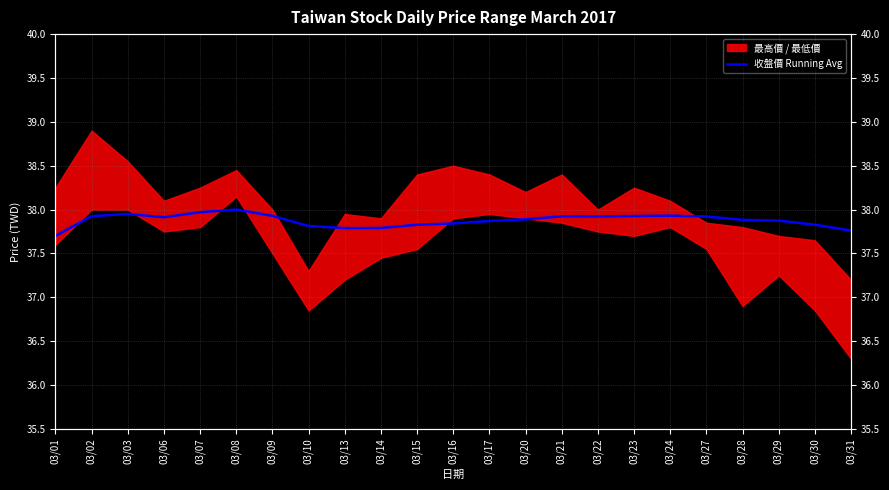

Reading left to right, list all the values displayed in this chart.

03/01=37.7	03/02=37.9	03/03=37.9	03/06=37.9	03/07=38.0	03/08=38.0	03/09=37.9	03/10=37.8	03/13=37.8	03/14=37.8	03/15=37.8	03/16=37.8	03/17=37.9	03/20=37.9	03/21=37.9	03/22=37.9	03/23=37.9	03/24=37.9	03/27=37.9	03/28=37.9	03/29=37.9	03/30=37.8	03/31=37.8